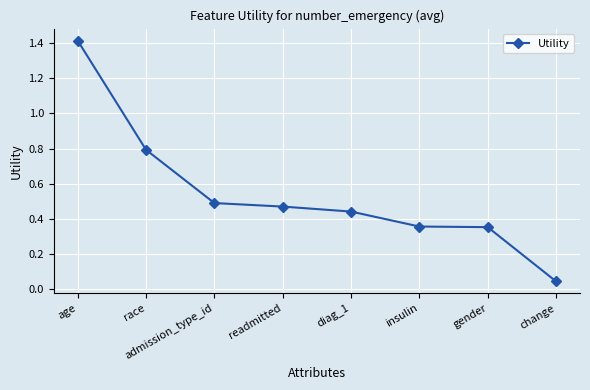

True or false: the data shows 0.2 at admission_type_id.

False